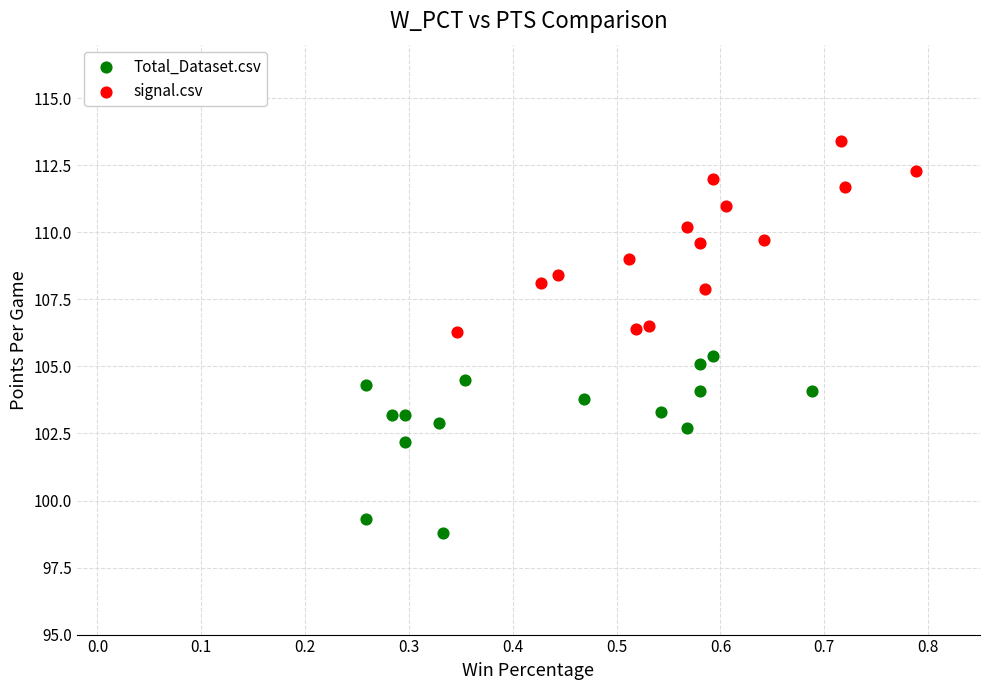

Which series reaches the maximum Y coordinate?

signal.csv